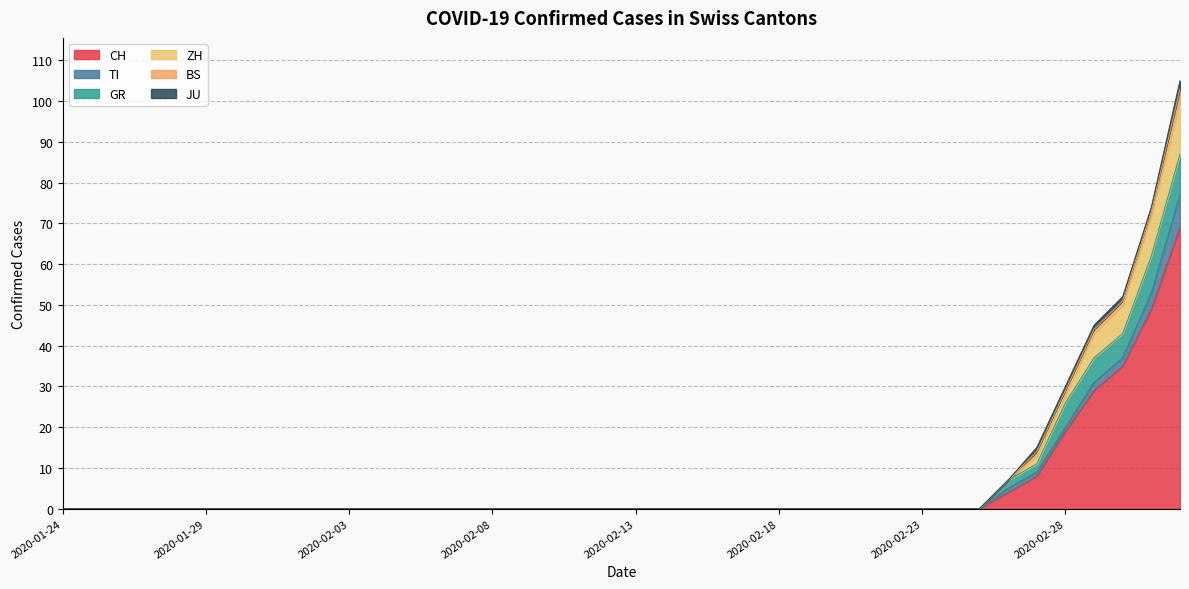

Reading right to left, extract all data points from this chart.

CH: 2020-03-03=69	2020-03-02=49	2020-03-01=35	2020-02-29=29	2020-02-28=19	2020-02-27=8	2020-02-26=4	2020-02-25=0	2020-02-24=0	2020-02-23=0	2020-02-22=0	2020-02-21=0	2020-02-20=0	2020-02-19=0	2020-02-18=0	2020-02-17=0	2020-02-16=0	2020-02-15=0	2020-02-14=0	2020-02-13=0	2020-02-12=0	2020-02-11=0	2020-02-10=0	2020-02-09=0	2020-02-08=0	2020-02-07=0	2020-02-06=0	2020-02-05=0	2020-02-04=0	2020-02-03=0	2020-02-02=0	2020-02-01=0	2020-01-31=0	2020-01-30=0	2020-01-29=0	2020-01-28=0	2020-01-27=0	2020-01-26=0	2020-01-25=0	2020-01-24=0
TI: 2020-03-03=8	2020-03-02=4	2020-03-01=2	2020-02-29=2	2020-02-28=1	2020-02-27=1	2020-02-26=1	2020-02-25=0	2020-02-24=0	2020-02-23=0	2020-02-22=0	2020-02-21=0	2020-02-20=0	2020-02-19=0	2020-02-18=0	2020-02-17=0	2020-02-16=0	2020-02-15=0	2020-02-14=0	2020-02-13=0	2020-02-12=0	2020-02-11=0	2020-02-10=0	2020-02-09=0	2020-02-08=0	2020-02-07=0	2020-02-06=0	2020-02-05=0	2020-02-04=0	2020-02-03=0	2020-02-02=0	2020-02-01=0	2020-01-31=0	2020-01-30=0	2020-01-29=0	2020-01-28=0	2020-01-27=0	2020-01-26=0	2020-01-25=0	2020-01-24=0
GR: 2020-03-03=10	2020-03-02=9	2020-03-01=6	2020-02-29=6	2020-02-28=6	2020-02-27=2	2020-02-26=2	2020-02-25=0	2020-02-24=0	2020-02-23=0	2020-02-22=0	2020-02-21=0	2020-02-20=0	2020-02-19=0	2020-02-18=0	2020-02-17=0	2020-02-16=0	2020-02-15=0	2020-02-14=0	2020-02-13=0	2020-02-12=0	2020-02-11=0	2020-02-10=0	2020-02-09=0	2020-02-08=0	2020-02-07=0	2020-02-06=0	2020-02-05=0	2020-02-04=0	2020-02-03=0	2020-02-02=0	2020-02-01=0	2020-01-31=0	2020-01-30=0	2020-01-29=0	2020-01-28=0	2020-01-27=0	2020-01-26=0	2020-01-25=0	2020-01-24=0
ZH: 2020-03-03=13	2020-03-02=10	2020-03-01=7	2020-02-29=6	2020-02-28=2	2020-02-27=2	2020-02-26=0	2020-02-25=0	2020-02-24=0	2020-02-23=0	2020-02-22=0	2020-02-21=0	2020-02-20=0	2020-02-19=0	2020-02-18=0	2020-02-17=0	2020-02-16=0	2020-02-15=0	2020-02-14=0	2020-02-13=0	2020-02-12=0	2020-02-11=0	2020-02-10=0	2020-02-09=0	2020-02-08=0	2020-02-07=0	2020-02-06=0	2020-02-05=0	2020-02-04=0	2020-02-03=0	2020-02-02=0	2020-02-01=0	2020-01-31=0	2020-01-30=0	2020-01-29=0	2020-01-28=0	2020-01-27=0	2020-01-26=0	2020-01-25=0	2020-01-24=0
BS: 2020-03-03=3	2020-03-02=1	2020-03-01=1	2020-02-29=1	2020-02-28=1	2020-02-27=1	2020-02-26=0	2020-02-25=0	2020-02-24=0	2020-02-23=0	2020-02-22=0	2020-02-21=0	2020-02-20=0	2020-02-19=0	2020-02-18=0	2020-02-17=0	2020-02-16=0	2020-02-15=0	2020-02-14=0	2020-02-13=0	2020-02-12=0	2020-02-11=0	2020-02-10=0	2020-02-09=0	2020-02-08=0	2020-02-07=0	2020-02-06=0	2020-02-05=0	2020-02-04=0	2020-02-03=0	2020-02-02=0	2020-02-01=0	2020-01-31=0	2020-01-30=0	2020-01-29=0	2020-01-28=0	2020-01-27=0	2020-01-26=0	2020-01-25=0	2020-01-24=0
JU: 2020-03-03=2	2020-03-02=1	2020-03-01=1	2020-02-29=1	2020-02-28=1	2020-02-27=1	2020-02-26=0	2020-02-25=0	2020-02-24=0	2020-02-23=0	2020-02-22=0	2020-02-21=0	2020-02-20=0	2020-02-19=0	2020-02-18=0	2020-02-17=0	2020-02-16=0	2020-02-15=0	2020-02-14=0	2020-02-13=0	2020-02-12=0	2020-02-11=0	2020-02-10=0	2020-02-09=0	2020-02-08=0	2020-02-07=0	2020-02-06=0	2020-02-05=0	2020-02-04=0	2020-02-03=0	2020-02-02=0	2020-02-01=0	2020-01-31=0	2020-01-30=0	2020-01-29=0	2020-01-28=0	2020-01-27=0	2020-01-26=0	2020-01-25=0	2020-01-24=0